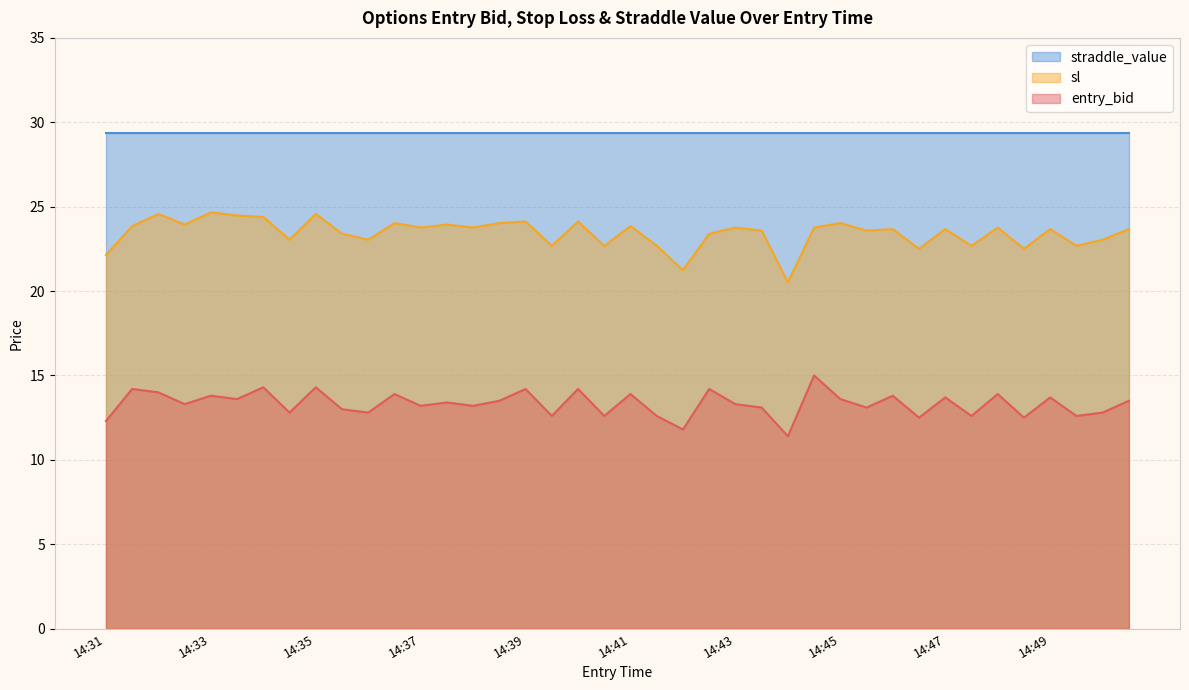

How many distinct data groups are displayed?

3